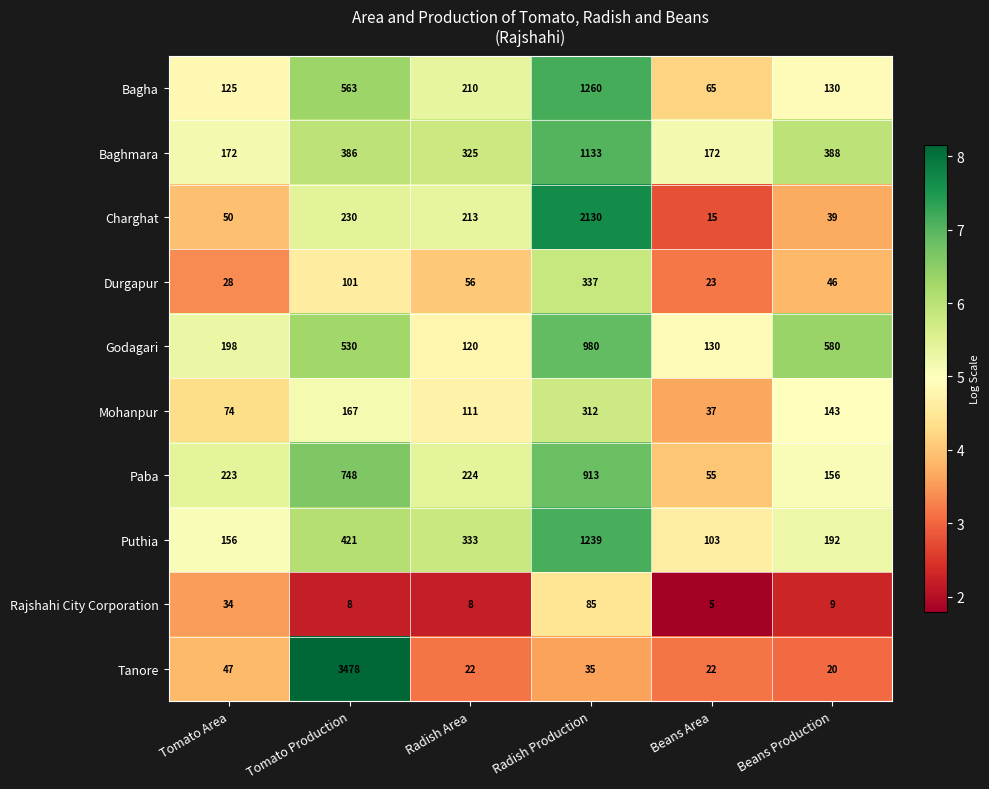

What is the approximate value of Baghmara at Tomato Production, to the nearest 100?

400